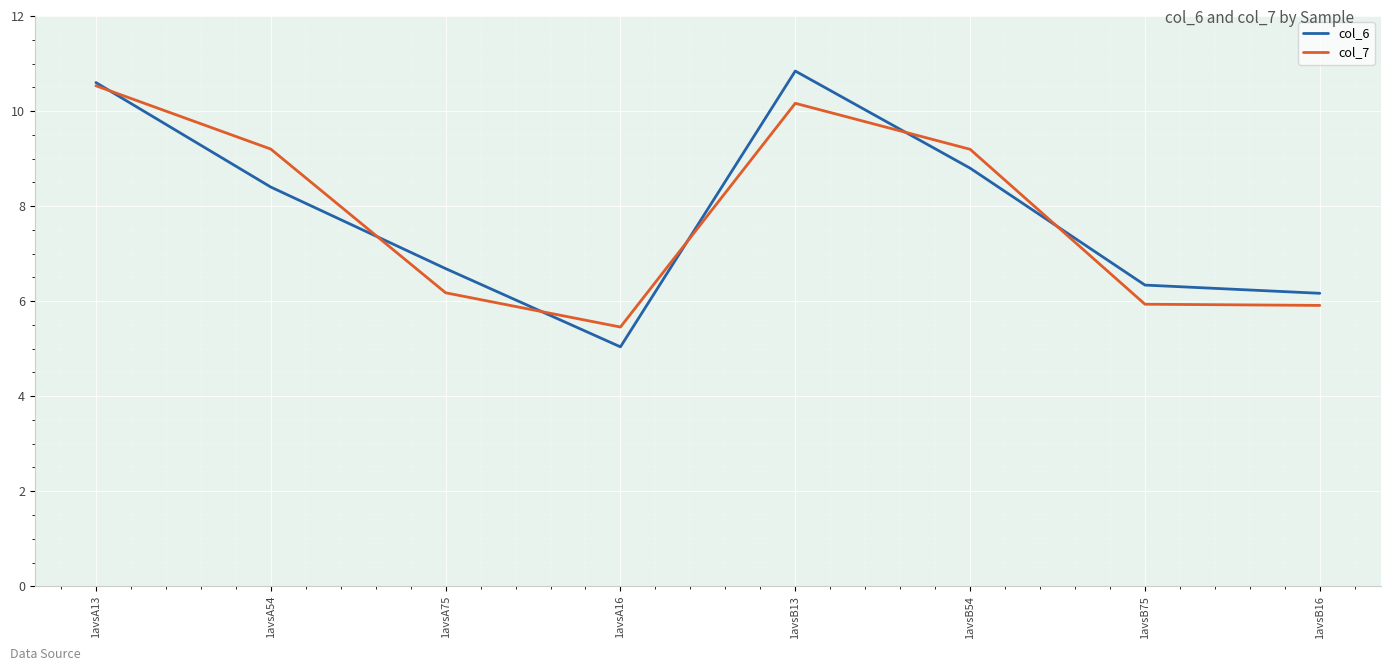

Reading right to left, extract all data points from this chart.

col_6: 6.2	6.3	8.8	10.8	5.0	6.7	8.4	10.6
col_7: 5.9	5.9	9.2	10.2	5.5	6.2	9.2	10.5